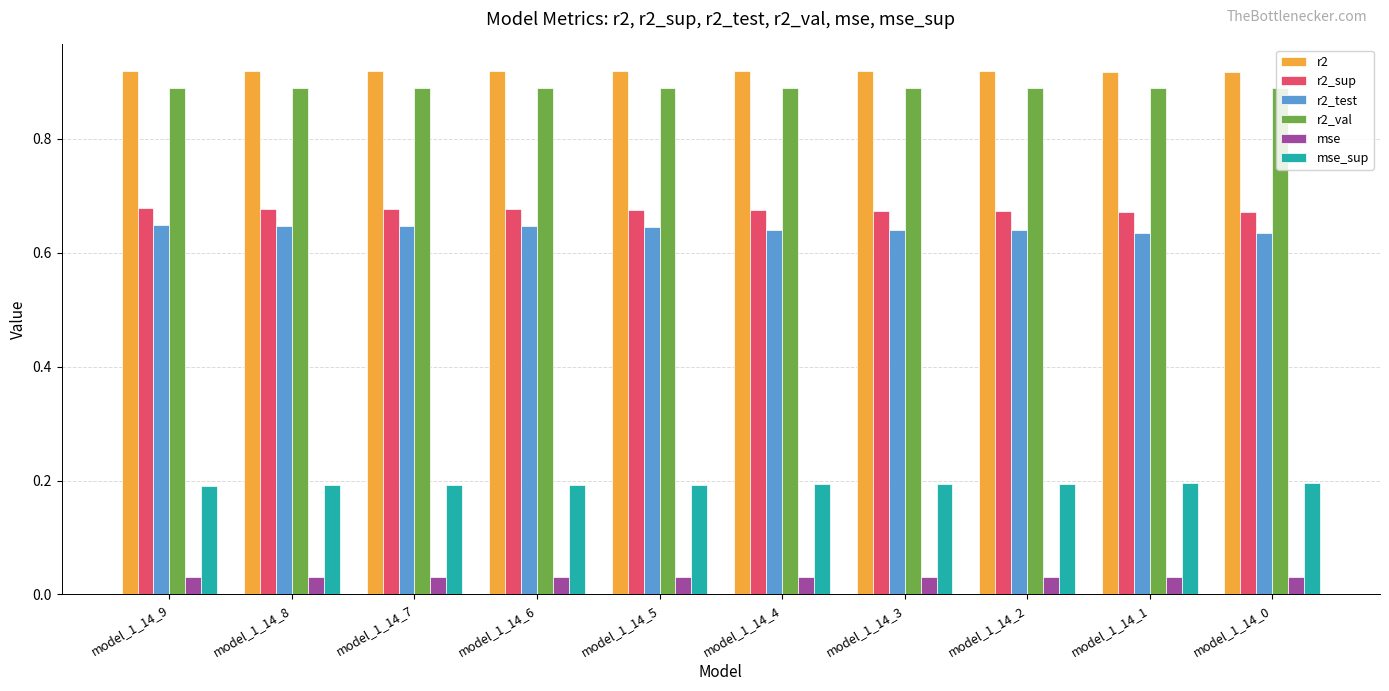

Is the value of r2_val at model_1_14_8 greater than the value of mse_sup at model_1_14_6?

Yes